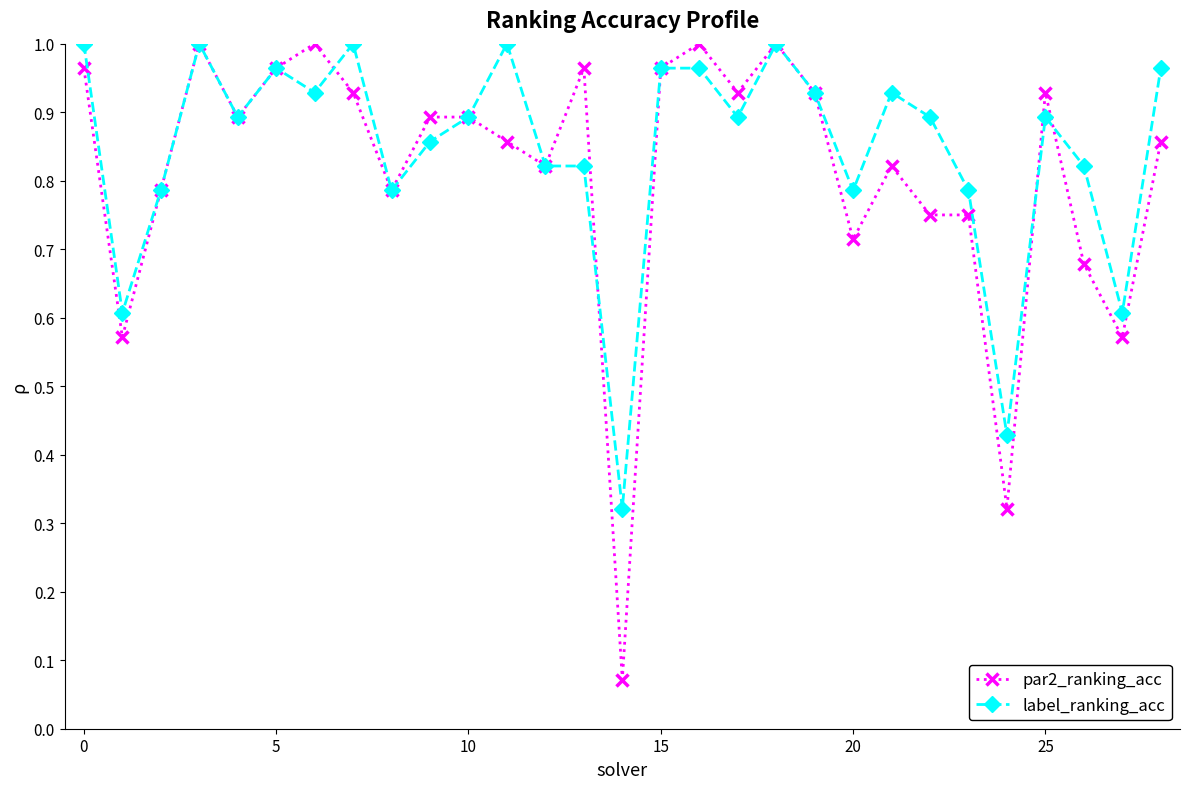

Which series has the widest spread of values?

par2_ranking_acc